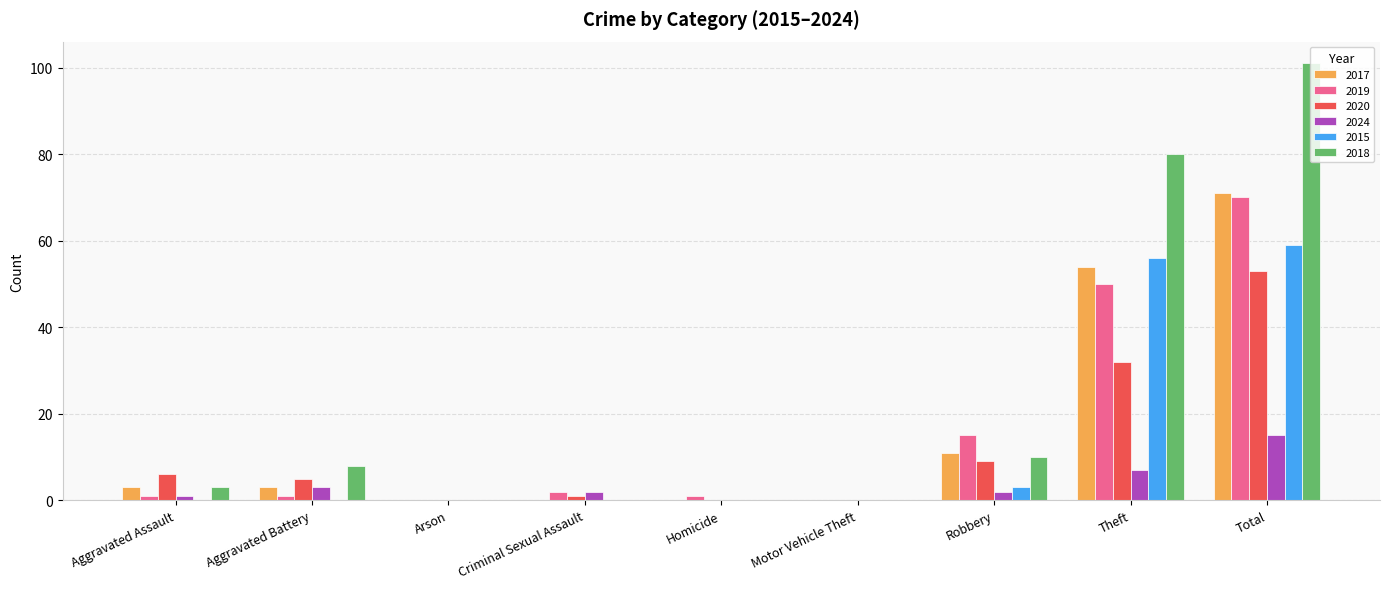

Reading left to right, extract all data points from this chart.

2017: Aggravated Assault=3	Aggravated Battery=3	Arson=0	Criminal Sexual Assault=0	Homicide=0	Motor Vehicle Theft=0	Robbery=11	Theft=54	Total=71
2019: Aggravated Assault=1	Aggravated Battery=1	Arson=0	Criminal Sexual Assault=2	Homicide=1	Motor Vehicle Theft=0	Robbery=15	Theft=50	Total=70
2020: Aggravated Assault=6	Aggravated Battery=5	Arson=0	Criminal Sexual Assault=1	Homicide=0	Motor Vehicle Theft=0	Robbery=9	Theft=32	Total=53
2024: Aggravated Assault=1	Aggravated Battery=3	Arson=0	Criminal Sexual Assault=2	Homicide=0	Motor Vehicle Theft=0	Robbery=2	Theft=7	Total=15
2015: Aggravated Assault=0	Aggravated Battery=0	Arson=0	Criminal Sexual Assault=0	Homicide=0	Motor Vehicle Theft=0	Robbery=3	Theft=56	Total=59
2018: Aggravated Assault=3	Aggravated Battery=8	Arson=0	Criminal Sexual Assault=0	Homicide=0	Motor Vehicle Theft=0	Robbery=10	Theft=80	Total=101